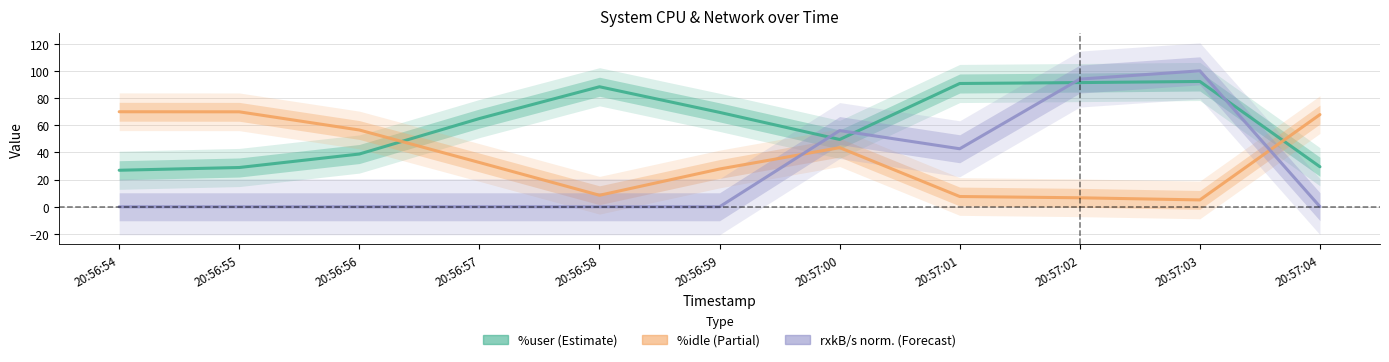

What is the maximum value shown in the chart?

100.0